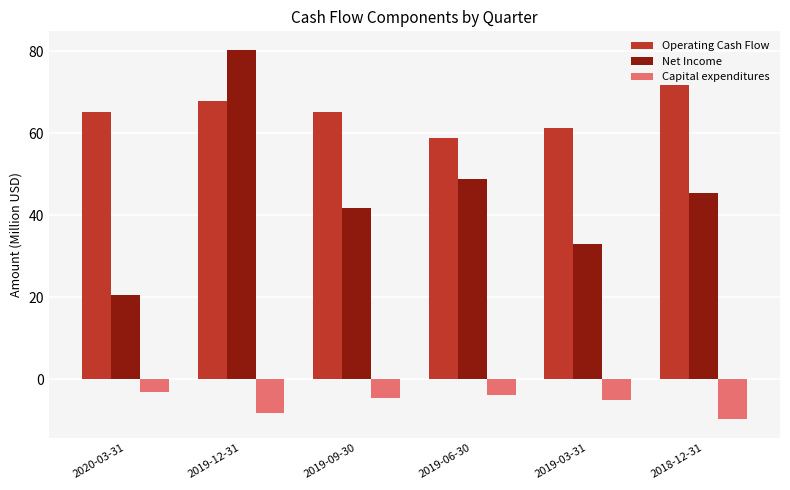

List the series in order of their overall mean, highest first.

Operating Cash Flow, Net Income, Capital expenditures